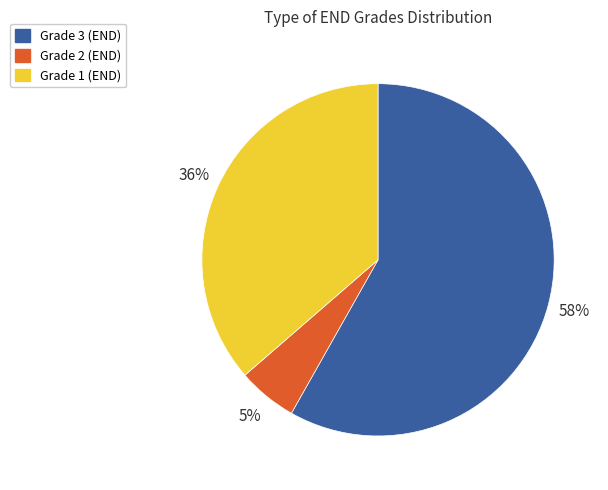

Between Grade 1 (END) and Grade 3 (END), which is larger?

Grade 3 (END)